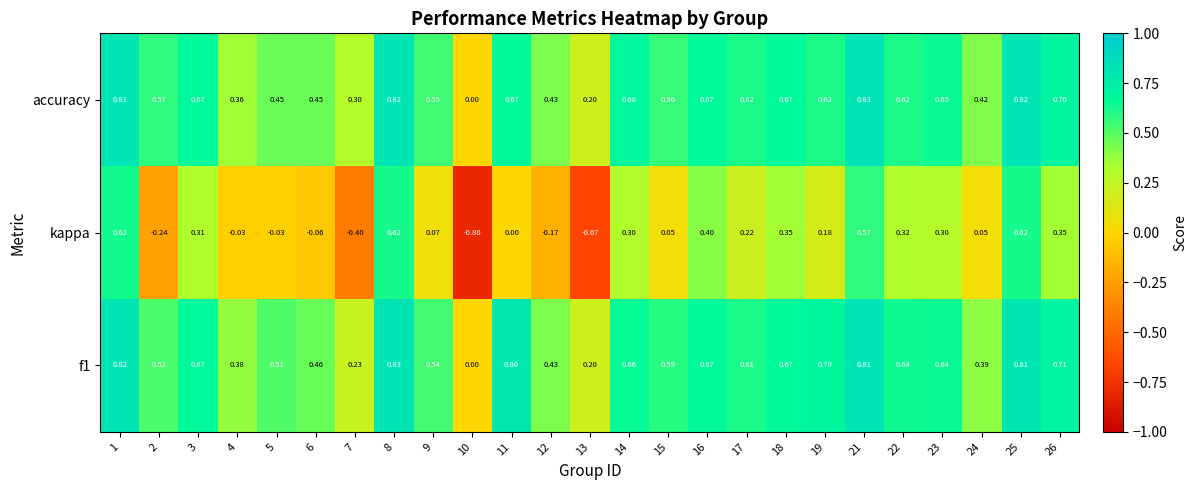

Which series has the largest range (max minus min)?

kappa